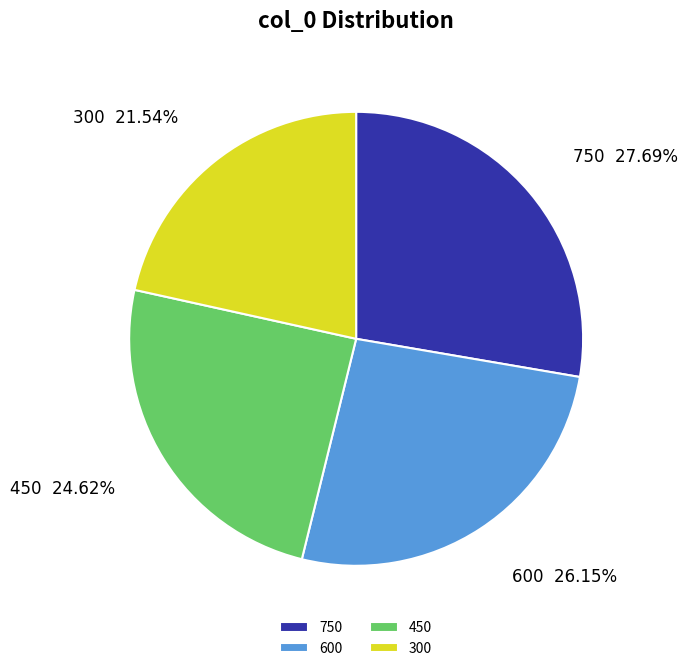

Do 750 and 450 together represent more than half of the pie?

Yes